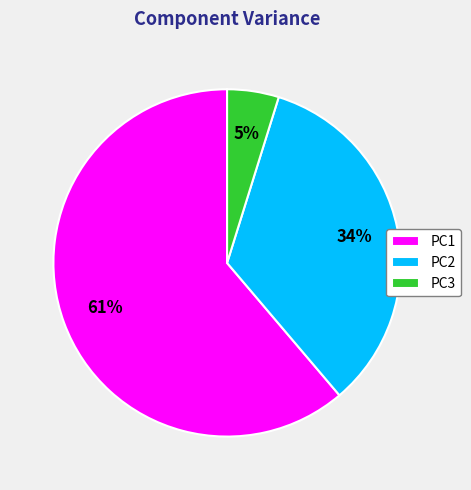

The PC1 slice represents 61% of the pie. True or false?

True